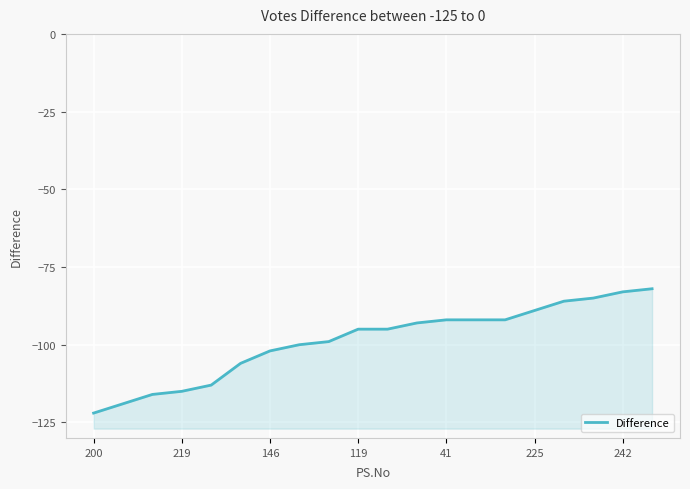

How many lines are shown in the chart?

1